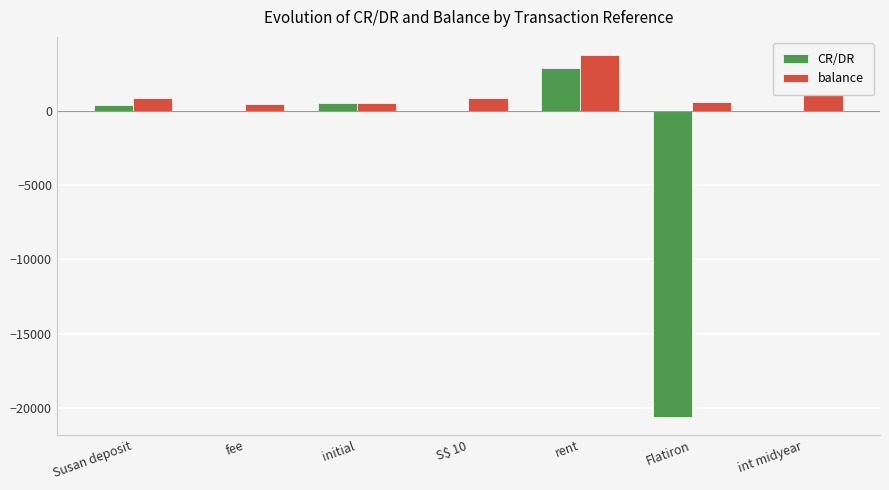

Between S$ 10 and Flatiron, which series saw the biggest shift?

CR/DR